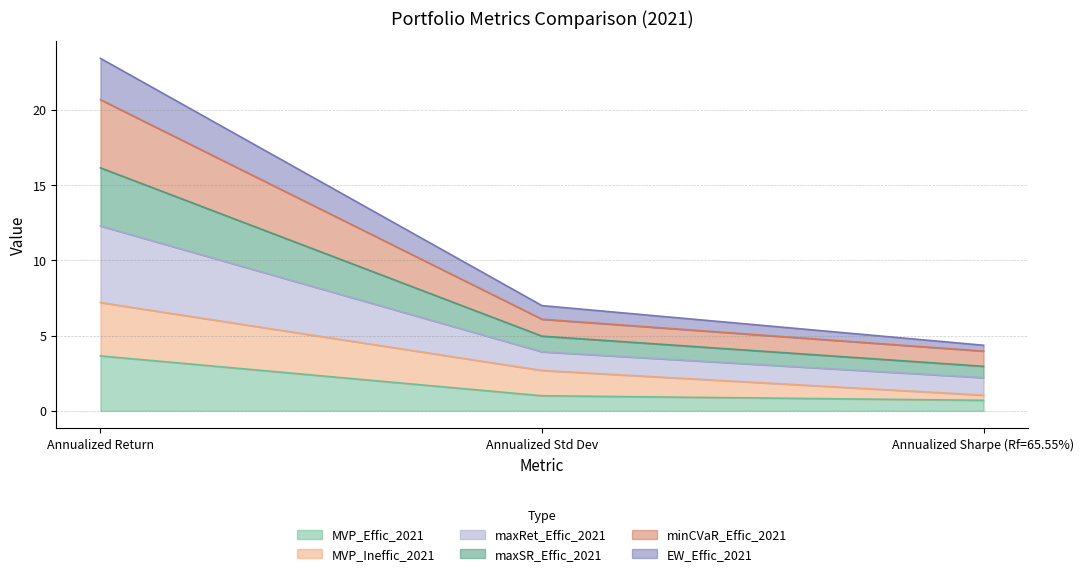

At which category is the sum across all series the highest?

Annualized Return